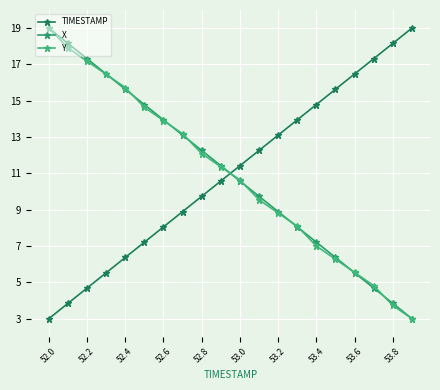

Reading right to left, list all the values displayed in this chart.

TIMESTAMP: 19.0	18.2	17.3	16.5	15.6	14.8	13.9	13.1	12.3	11.4	10.6	9.7	8.9	8.1	7.2	6.4	5.5	4.7	3.8	3.0
X: 3.0	3.8	4.7	5.5	6.4	7.2	8.1	8.9	9.7	10.6	11.4	12.3	13.1	13.9	14.8	15.6	16.5	17.3	18.2	19.0
Y: 3.0	3.7	4.8	5.5	6.3	7.0	8.1	8.8	9.5	10.6	11.4	12.1	13.2	13.9	14.6	15.7	16.5	17.2	17.9	19.0